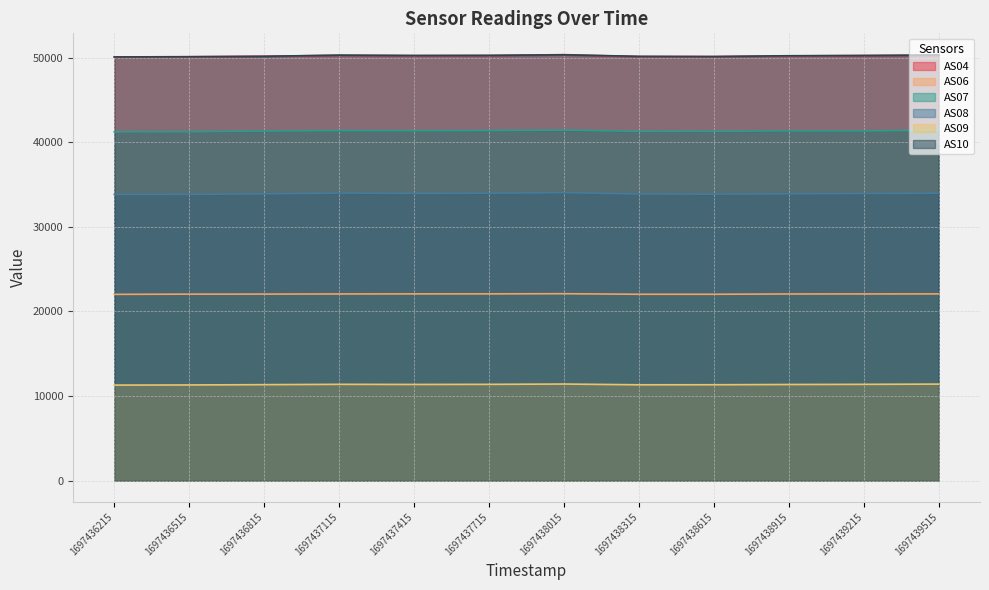

True or false: AS06 and AS10 intersect in this chart.

False